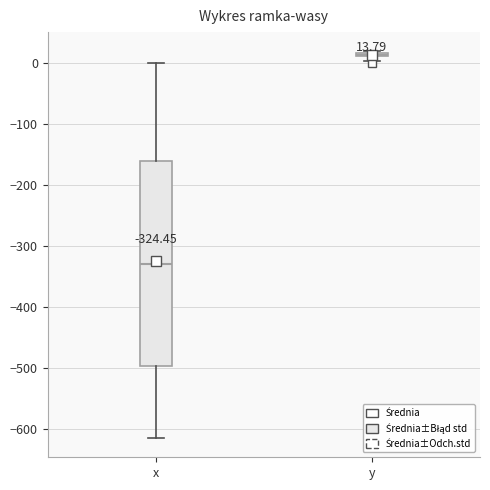

Which box is the tallest, from its lower edge to its upper edge?

x